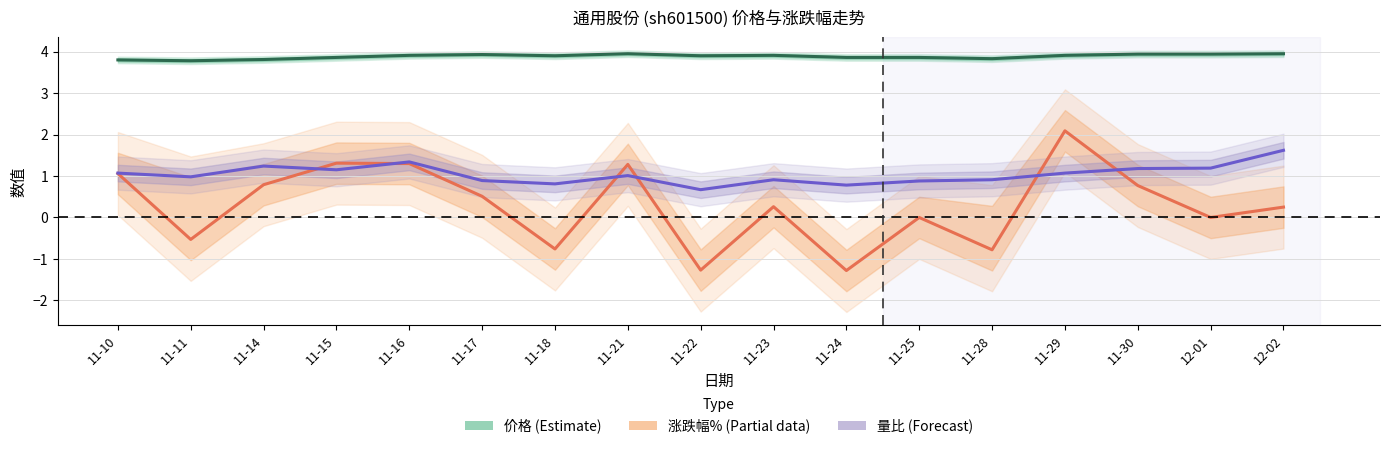

Reading right to left, what are all the values shown in this chart?

价格 (Estimate): 4.0	3.9	3.9	3.9	3.8	3.9	3.9	3.9	3.9	4.0	3.9	3.9	3.9	3.9	3.8	3.8	3.8
涨跌幅% (Partial): 0.2	0.0	0.8	2.1	-0.8	0.0	-1.3	0.3	-1.3	1.3	-0.8	0.5	1.3	1.3	0.8	-0.5	1.1
量比 (Forecast): 1.6	1.2	1.2	1.1	0.9	0.9	0.8	0.9	0.7	1.0	0.8	0.9	1.3	1.1	1.2	1.0	1.1